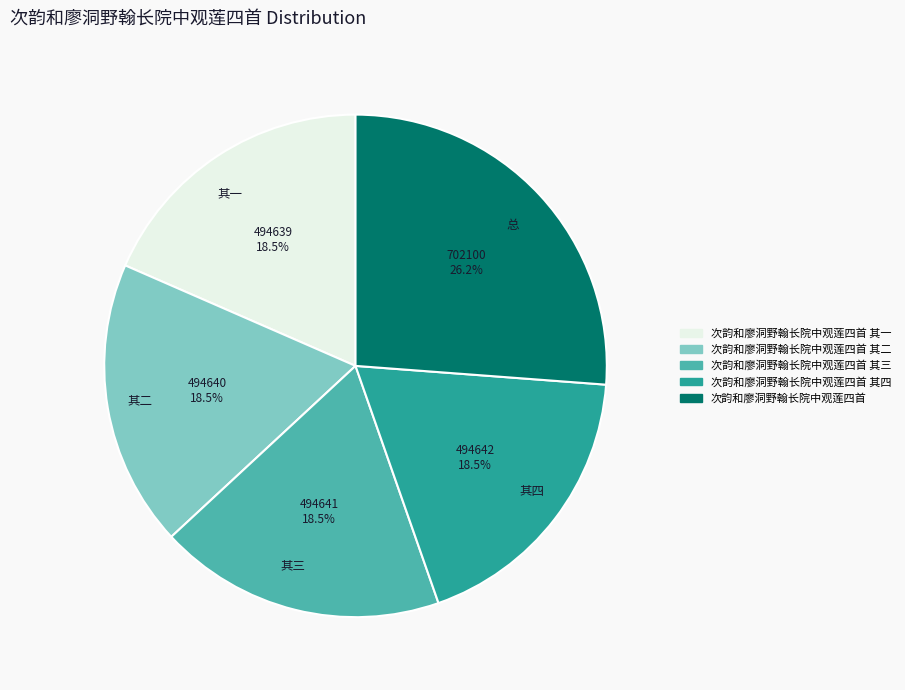

Do 次韵和廖洞野翰长院中观莲四首 其四 and 次韵和廖洞野翰长院中观莲四首 together represent more than half of the pie?

No